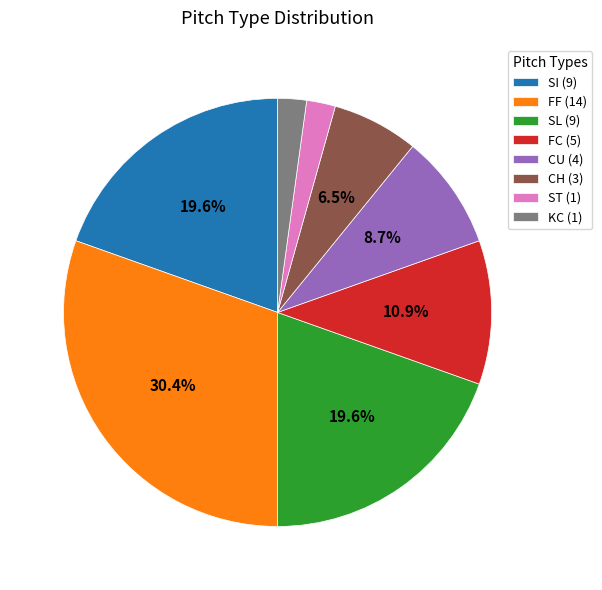

To the nearest percent, what portion does FF represent?

30%